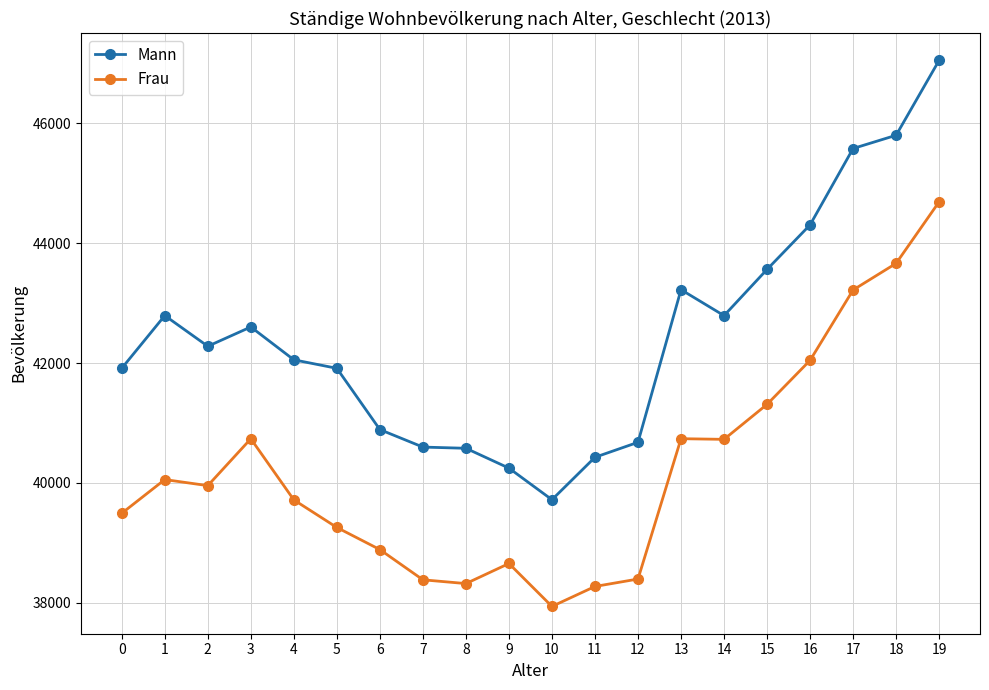

At which category does the chart reach its peak across all series?

19